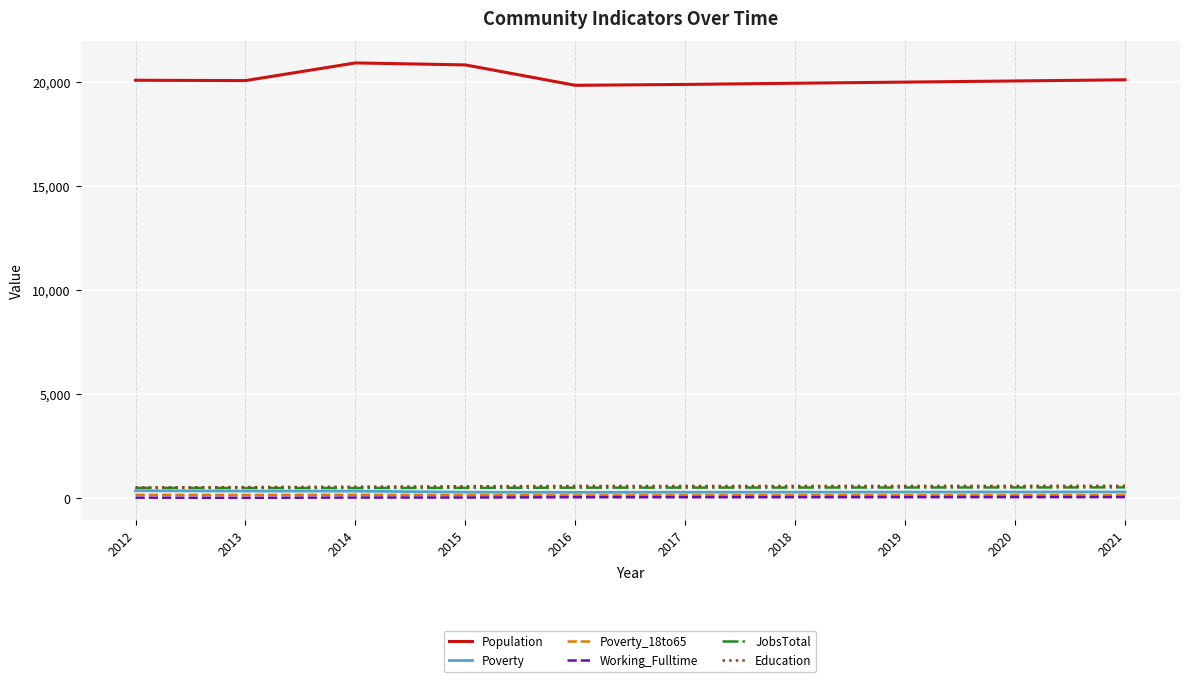

What value does the Working_Fulltime series have at 2020, to the nearest 5?

55